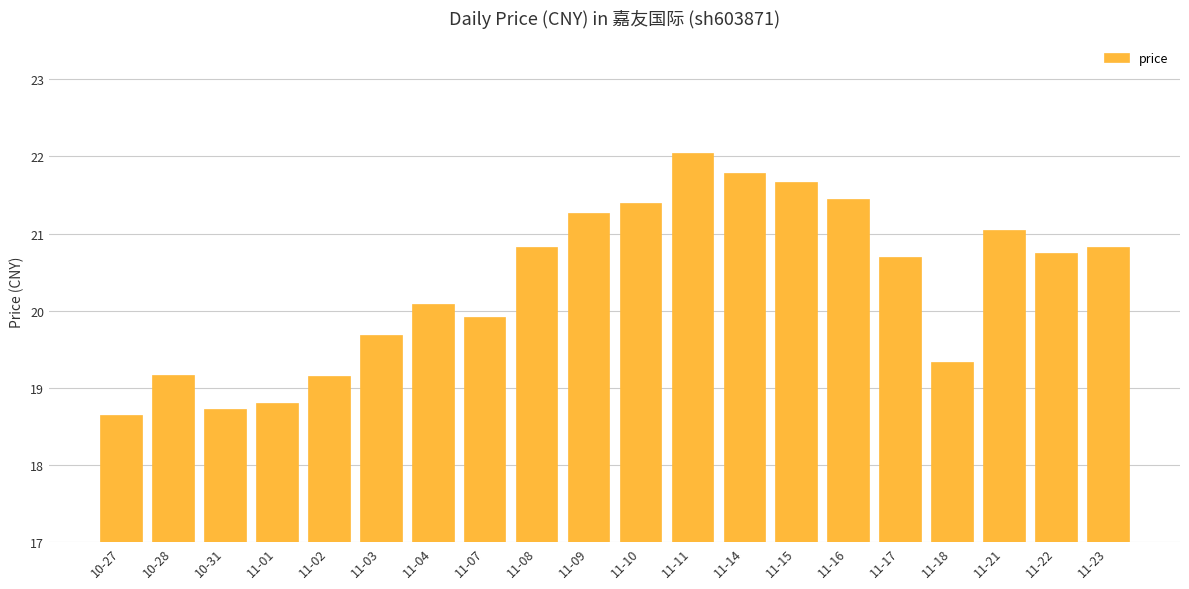

What is the label of the 18th bar from the right?

10-31